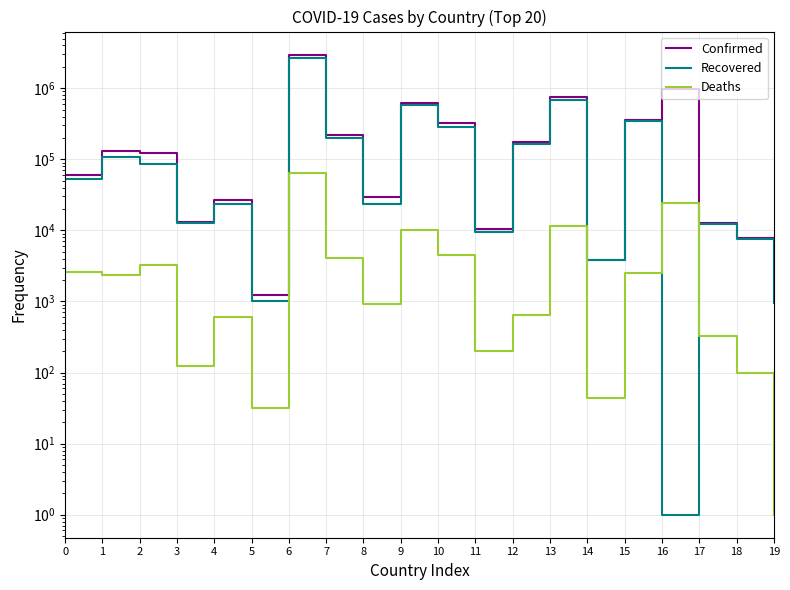

Reading left to right, what are all the values shown in this chart?

Confirmed: 0=59745	1=131085	2=122108	3=13232	4=26652	5=1232	6=2977363	7=216596	8=29813	9=620485	10=319109	11=10453	12=176934	13=760584	14=3863	15=359982	16=990229	17=12668	18=7821	19=1074
Recovered: 0=53272	1=109338	2=85108	3=12684	4=23876	5=1014	6=2634306	7=199115	8=23298	9=587115	10=289460	11=9494	12=165928	13=684671	14=3783	15=350433	16=1	17=12218	18=7580	19=961
Deaths: 0=2625	1=2394	2=3253	3=125	4=596	5=32	6=63865	7=4128	8=910	9=10233	10=4517	11=199	12=646	13=11510	14=44	15=2552	16=24230	17=323	18=99	19=1